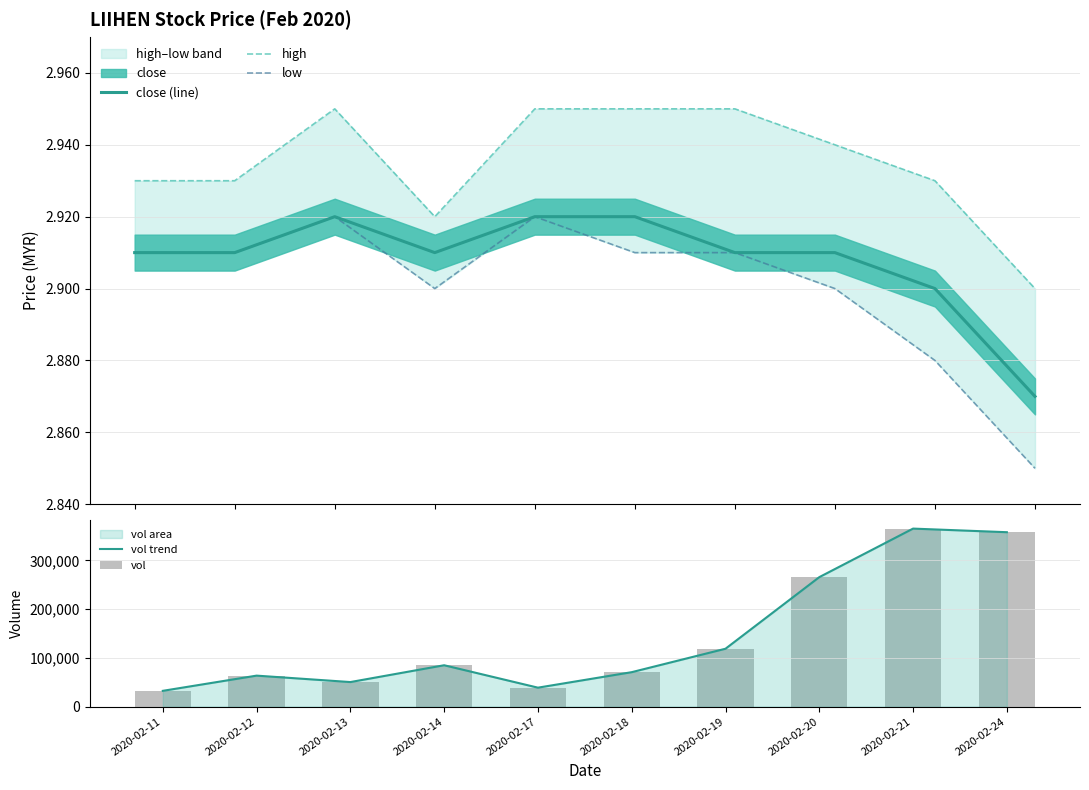

Between 2020-02-11 and 2020-02-17, which series saw the biggest shift?

vol trend